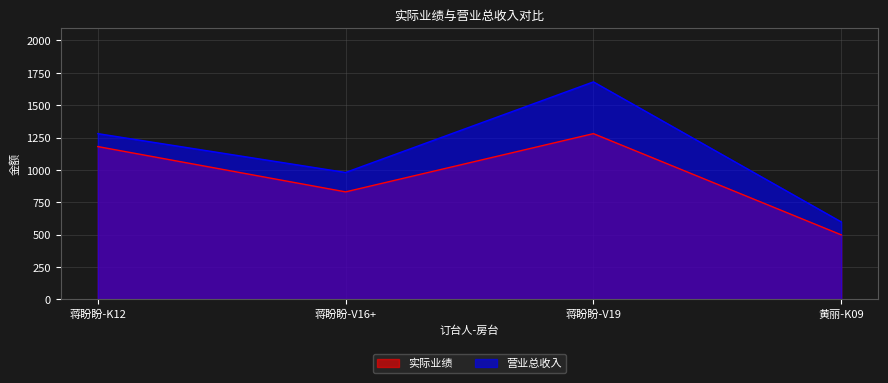

Which series changed the most between 蒋盼盼-K12 and 黄丽-K09?

实际业绩